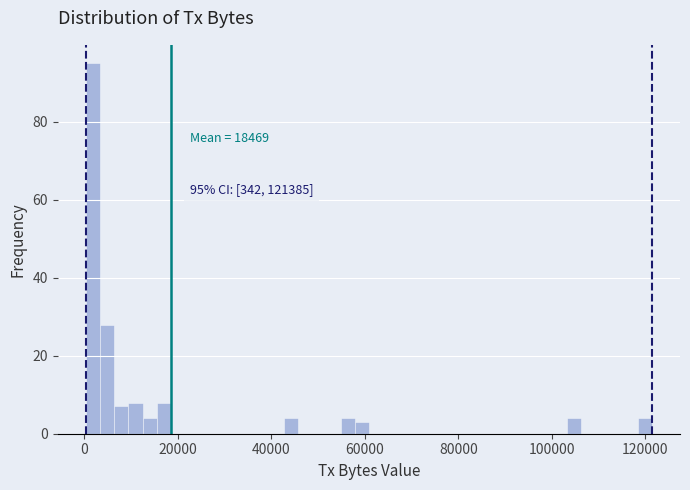

Read against the x-axis, roughly where is the centre of the tallest bar?

2000